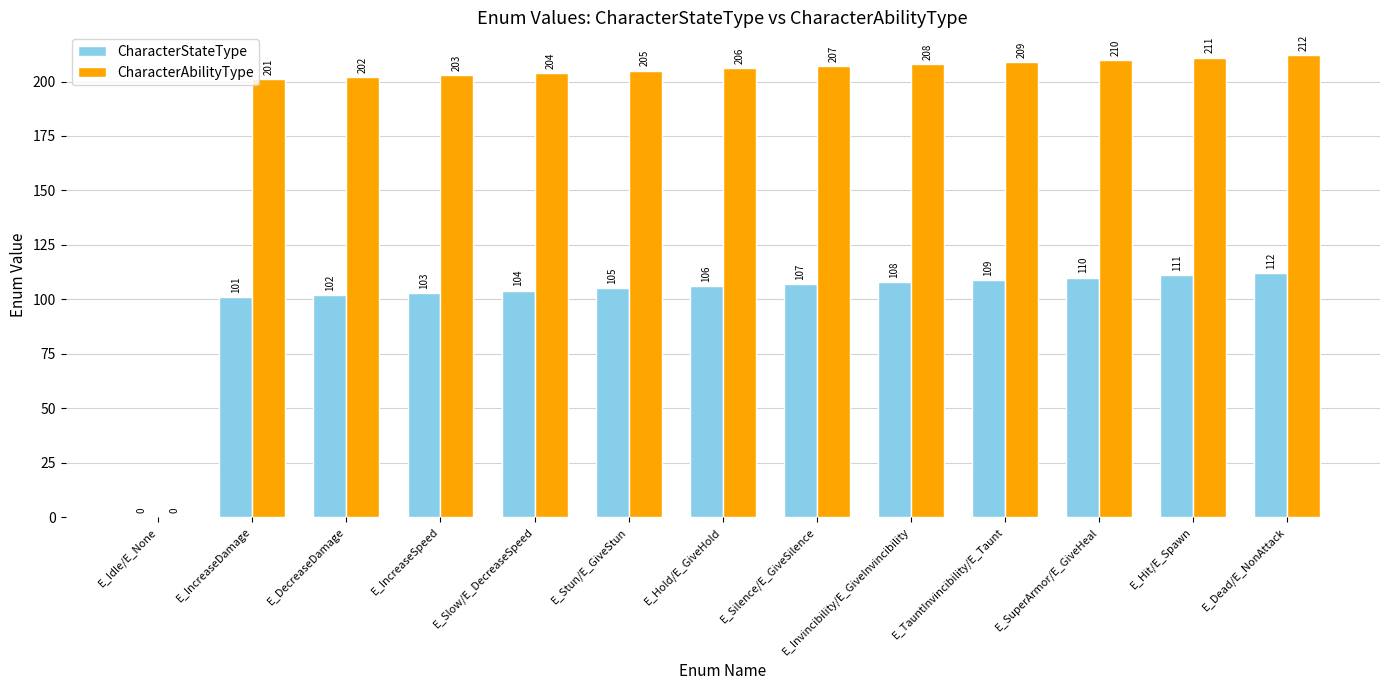

What is the difference between the CharacterStateType values at E_Invincibility/E_GiveInvincibility and E_IncreaseDamage?

7